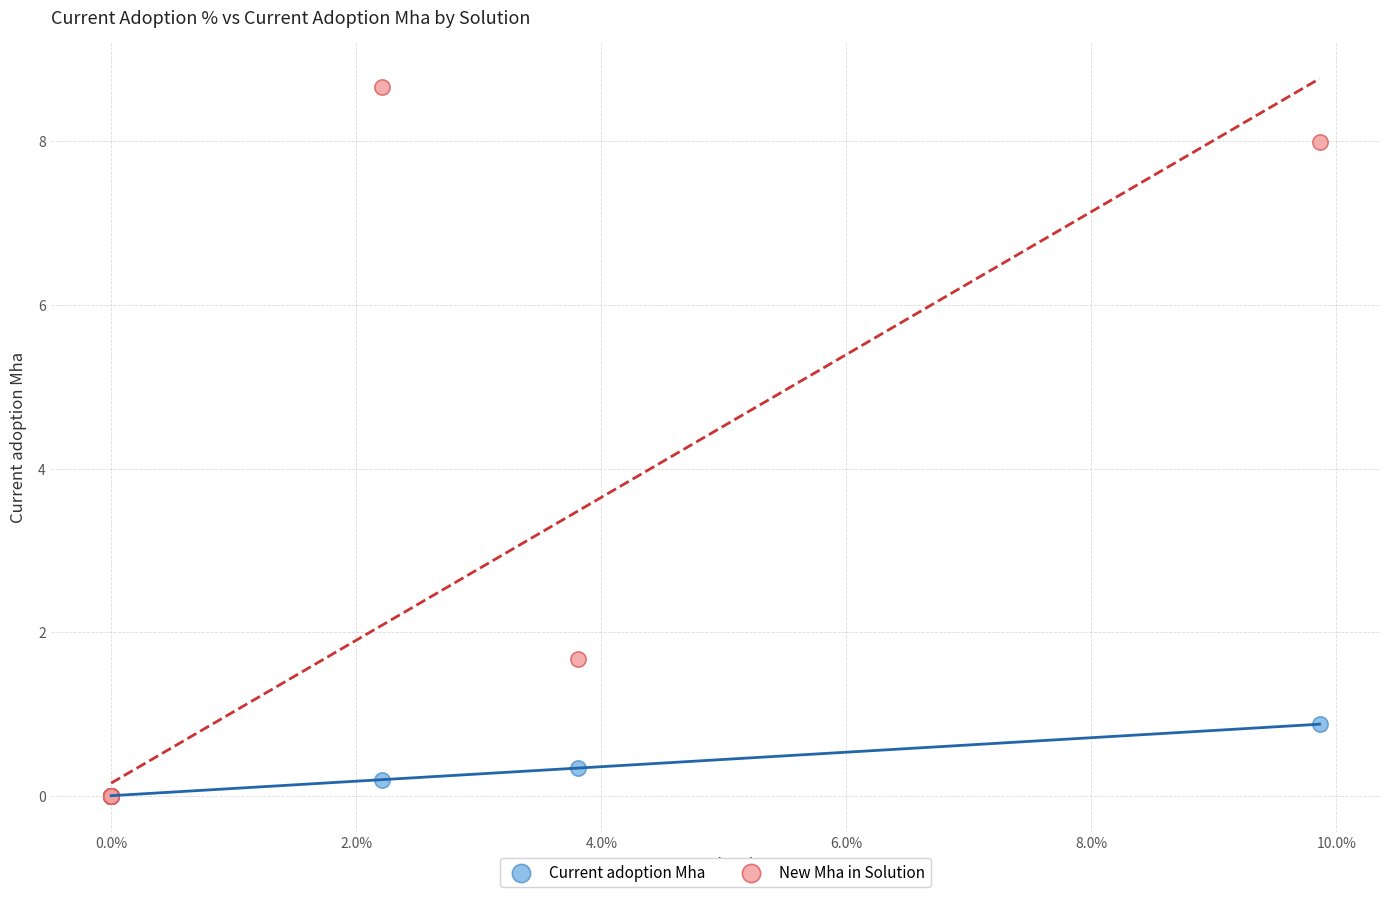

In the New Mha in Solution series, what Y value is closest to 4?

1.7